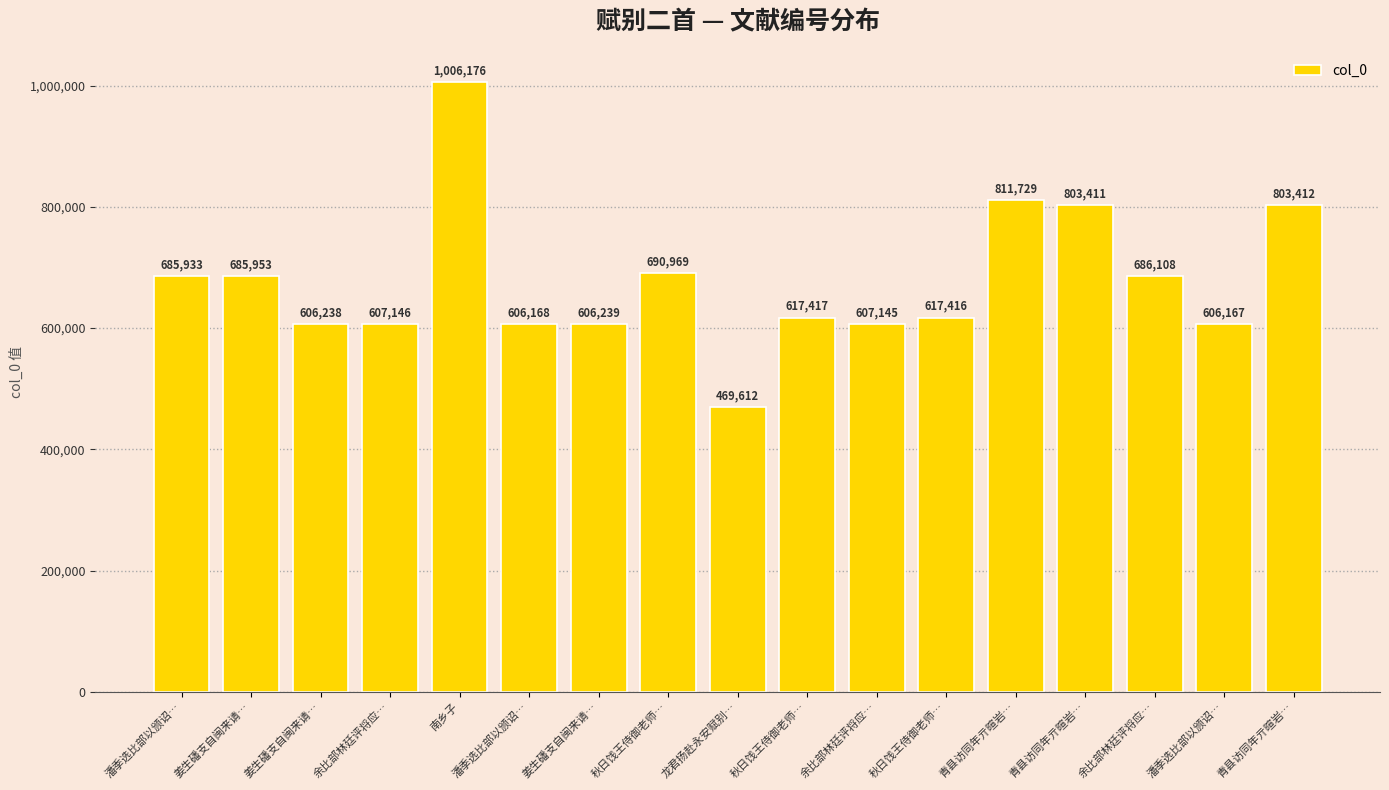

How many series are shown in this chart?

1